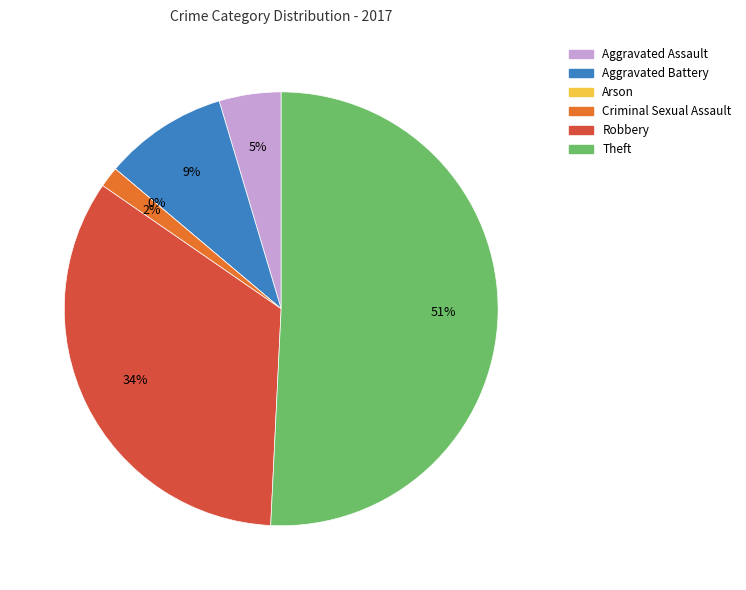

What is the largest slice in the pie chart?

Theft